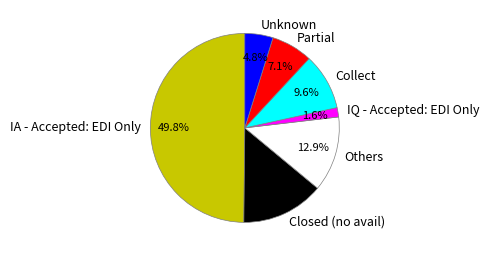

What portion of the pie excludes Others?

87.1%